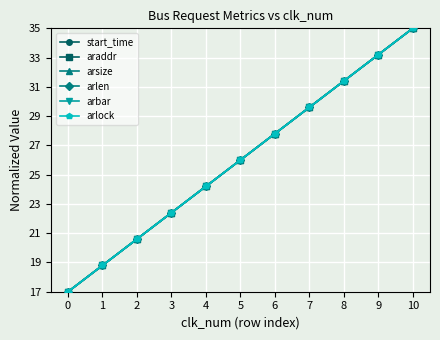

What is the lowest value of the arlen series?

17.0